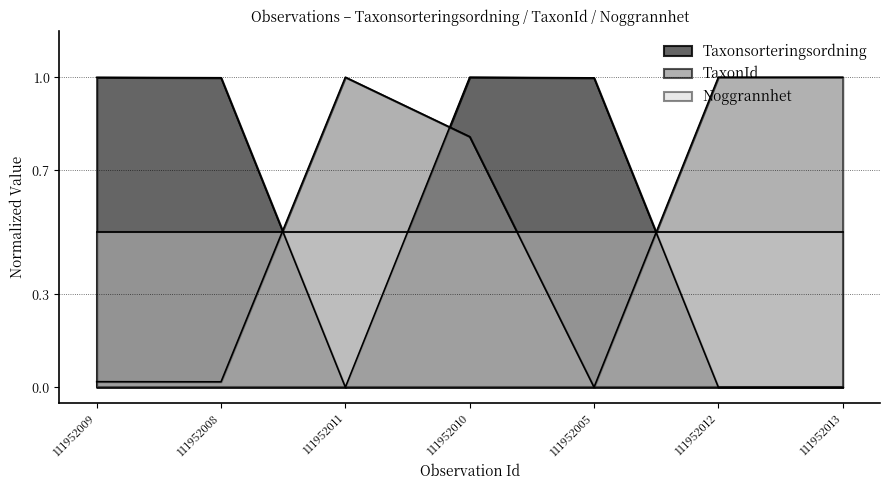

At which label does Taxonsorteringsordning reach its minimum?

111952011